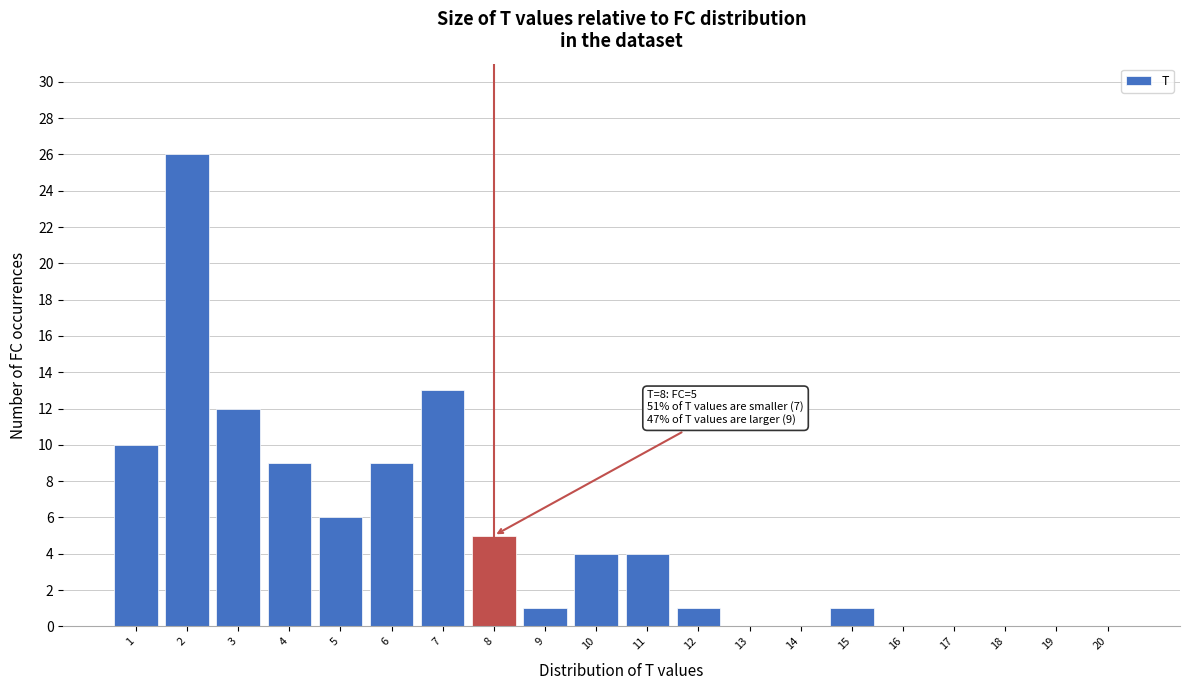

Reading left to right, what are all the values shown in this chart?

1=10	2=26	3=12	4=9	5=6	6=9	7=13	8=5	9=1	10=4	11=4	12=1	13=0	14=0	15=1	16=0	17=0	18=0	19=0	20=0